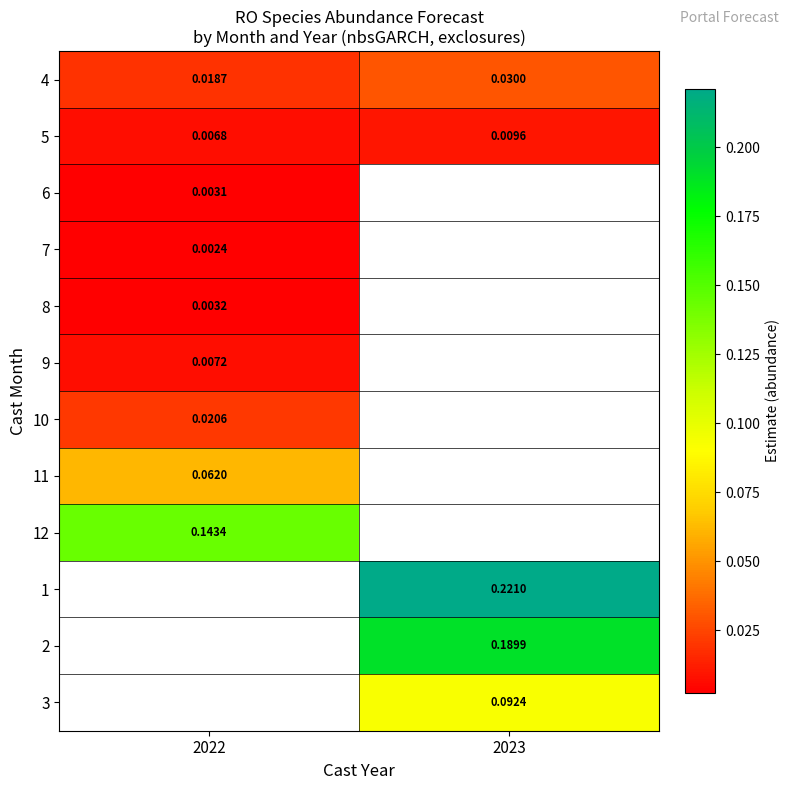

Which category has the lowest value across all series?

2022